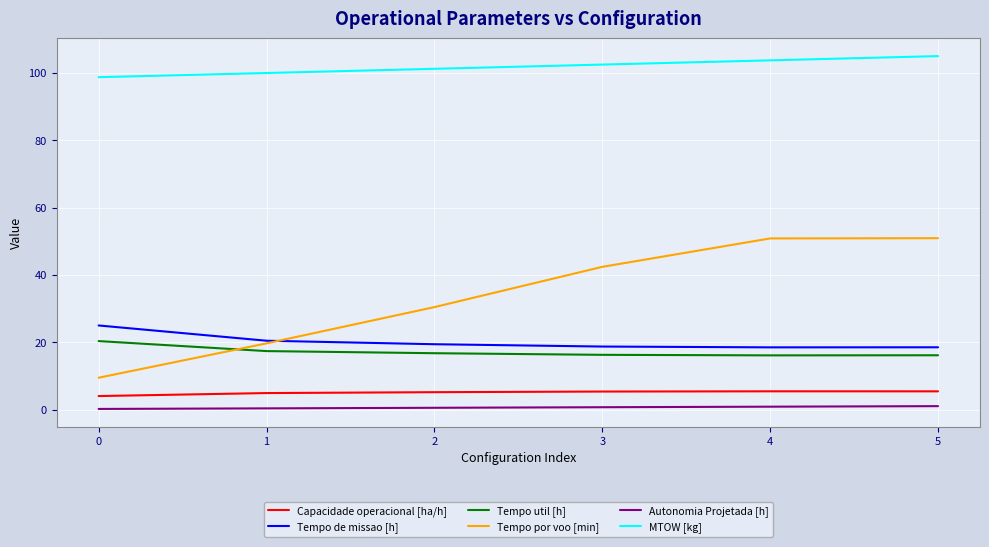

Is it true that Tempo de missao [h] equals 18.5 at 4?

True